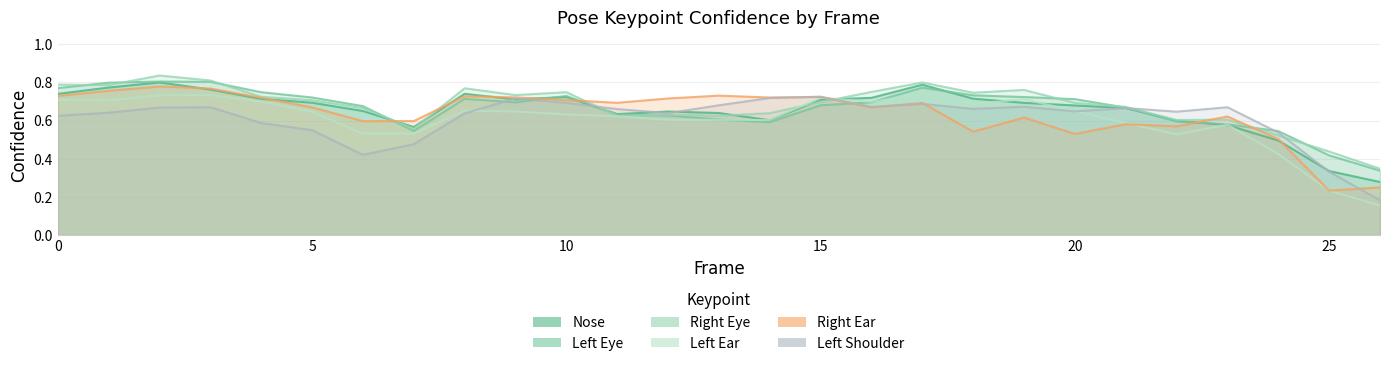

What is the difference between the highest and lowest values at 10?

0.1